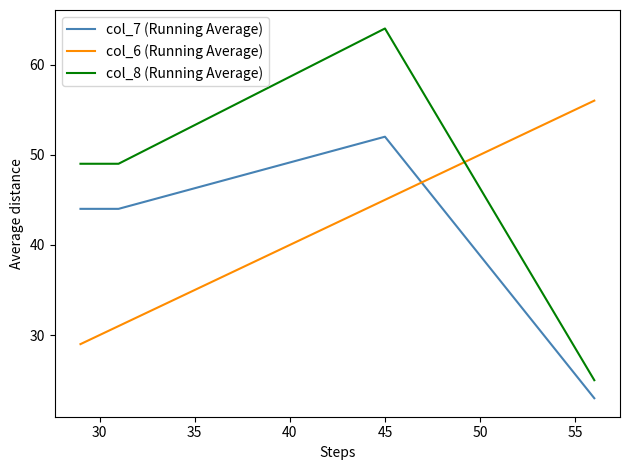

How many times do col_6 (Running Average) and col_7 (Running Average) cross each other?

1